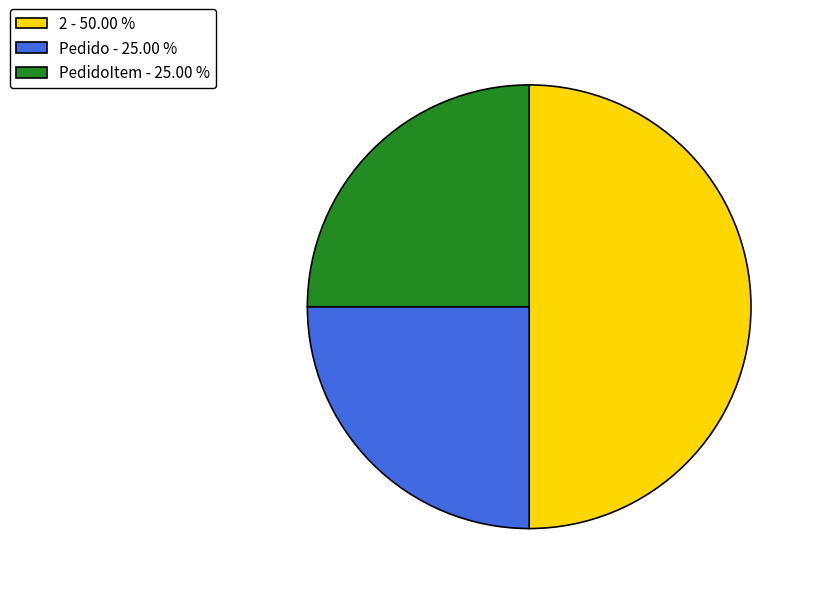

Which has a higher value, 2 - 50.00 % or PedidoItem - 25.00 %?

2 - 50.00 %